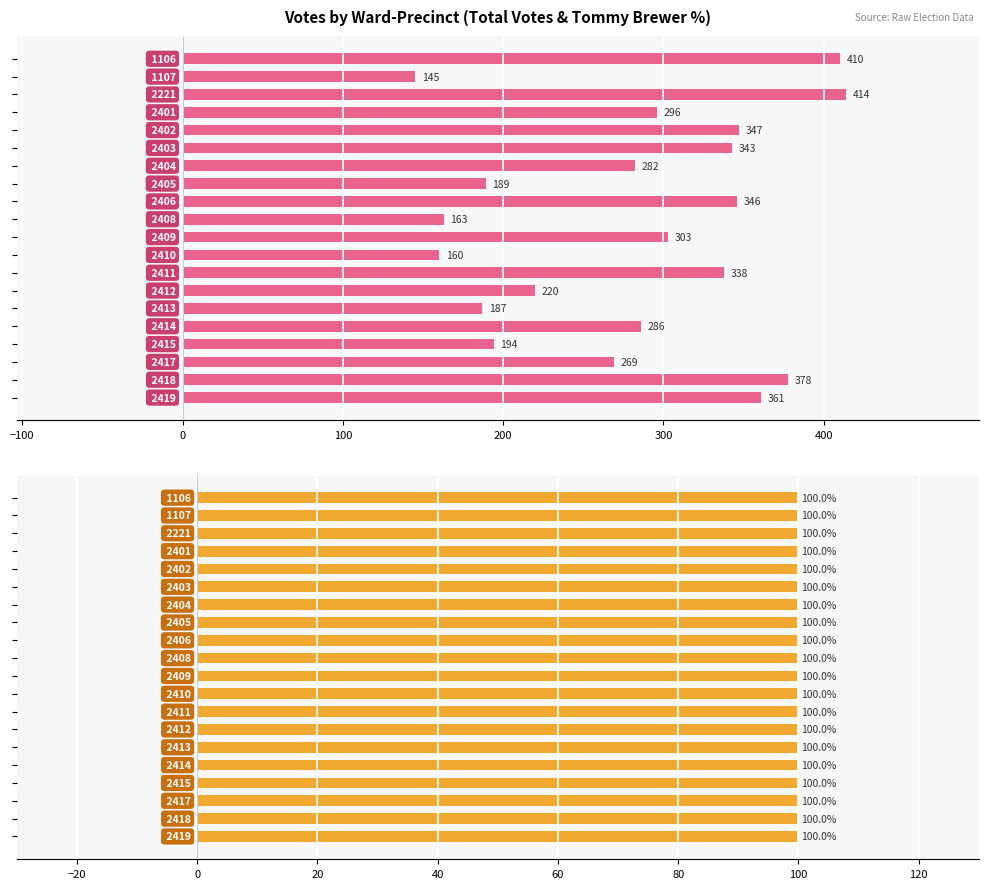

What is the sum of the Total Votes values at 13 and 8?

566.0